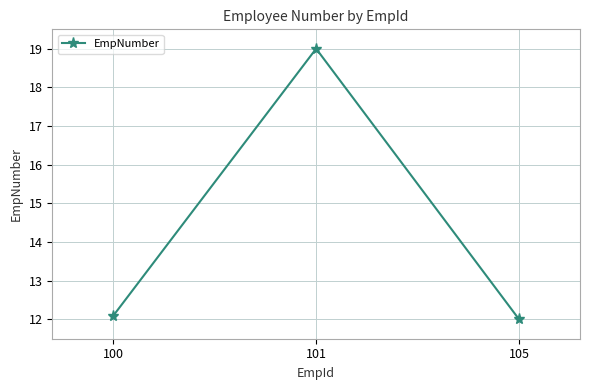

What is the sum of all values?

43.1